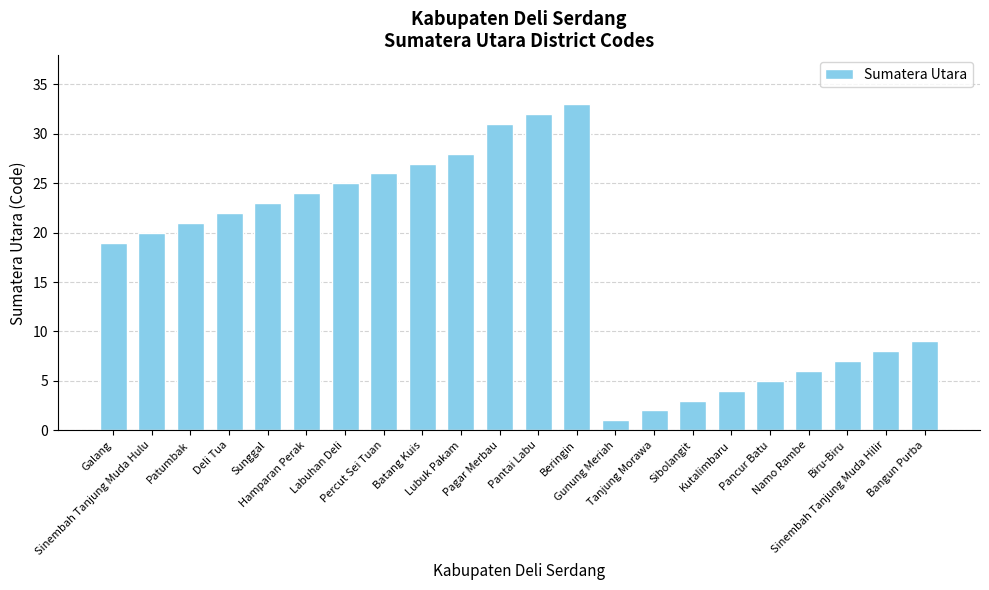

How many values are below 21?

11